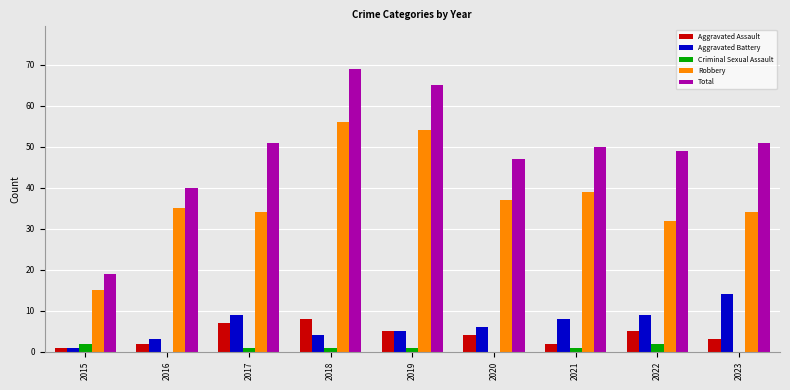

Reading left to right, extract all data points from this chart.

Aggravated Assault: 2015=1	2016=2	2017=7	2018=8	2019=5	2020=4	2021=2	2022=5	2023=3
Aggravated Battery: 2015=1	2016=3	2017=9	2018=4	2019=5	2020=6	2021=8	2022=9	2023=14
Criminal Sexual Assault: 2015=2	2016=0	2017=1	2018=1	2019=1	2020=0	2021=1	2022=2	2023=0
Robbery: 2015=15	2016=35	2017=34	2018=56	2019=54	2020=37	2021=39	2022=32	2023=34
Total: 2015=19	2016=40	2017=51	2018=69	2019=65	2020=47	2021=50	2022=49	2023=51